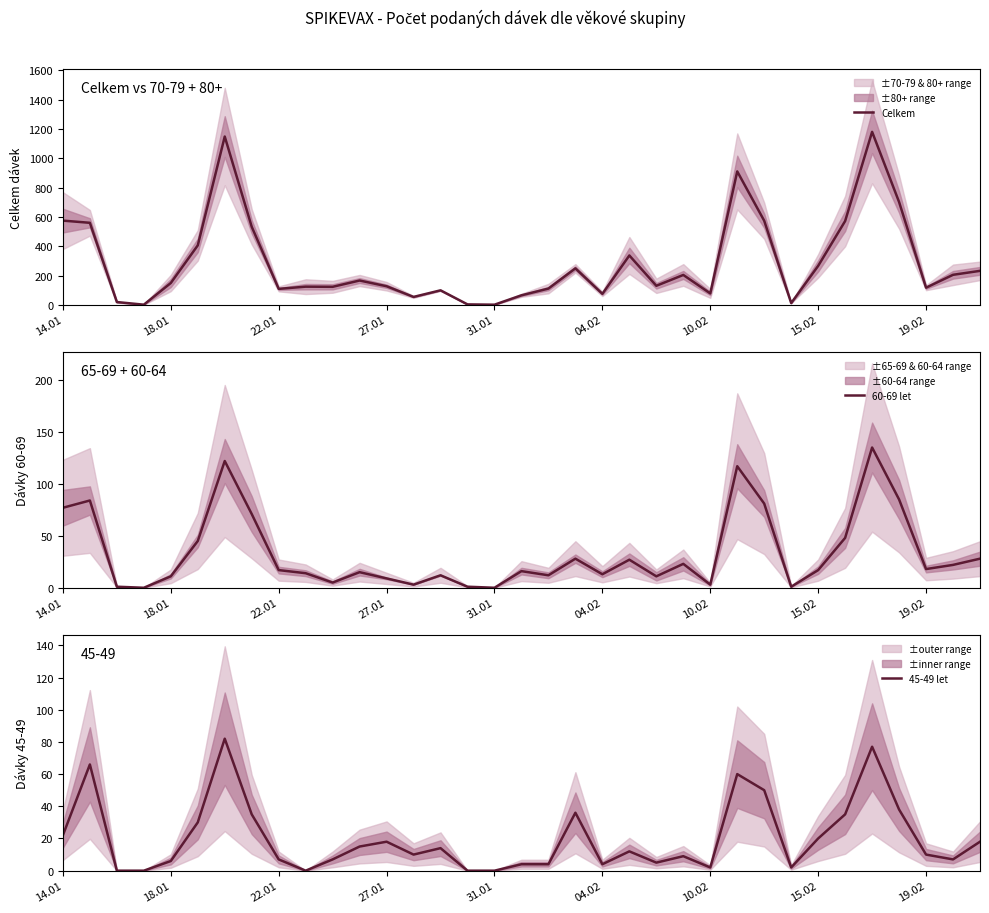

After their last crossing, which series has the higher values: 60-69 let or 45-49 let?

60-69 let